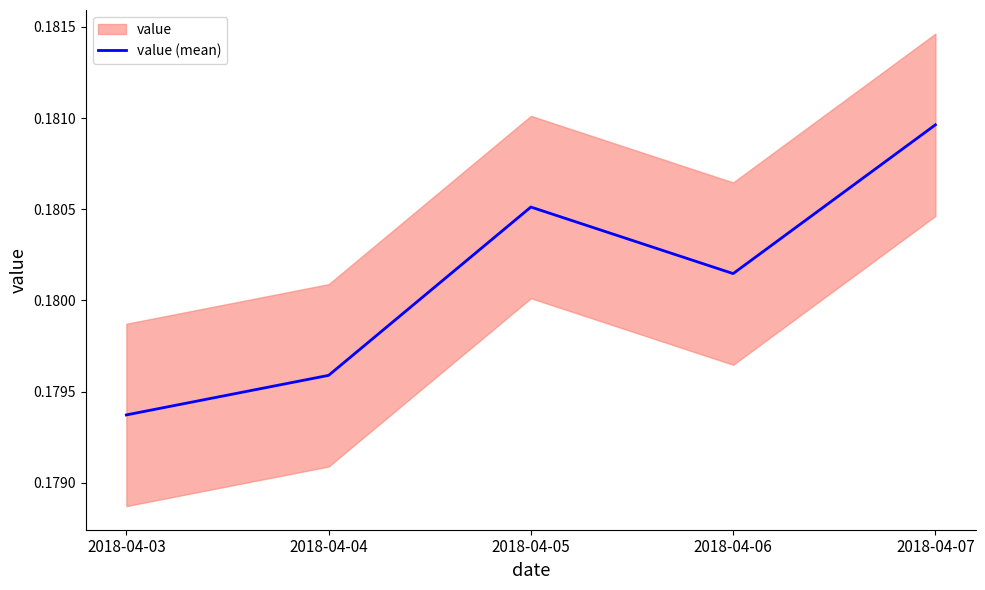

Which has a higher value, 2018-04-03 or 2018-04-07?

2018-04-07